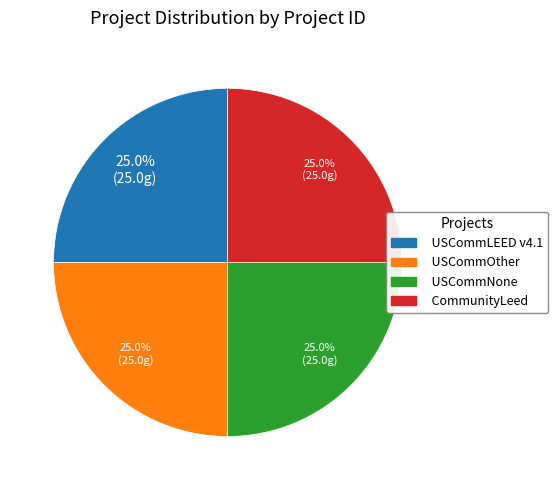

Is there a majority slice in this chart?

No